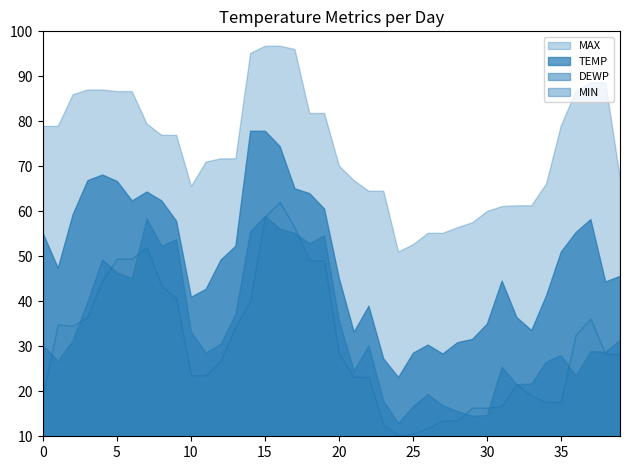

True or false: DEWP and TEMP intersect in this chart.

False